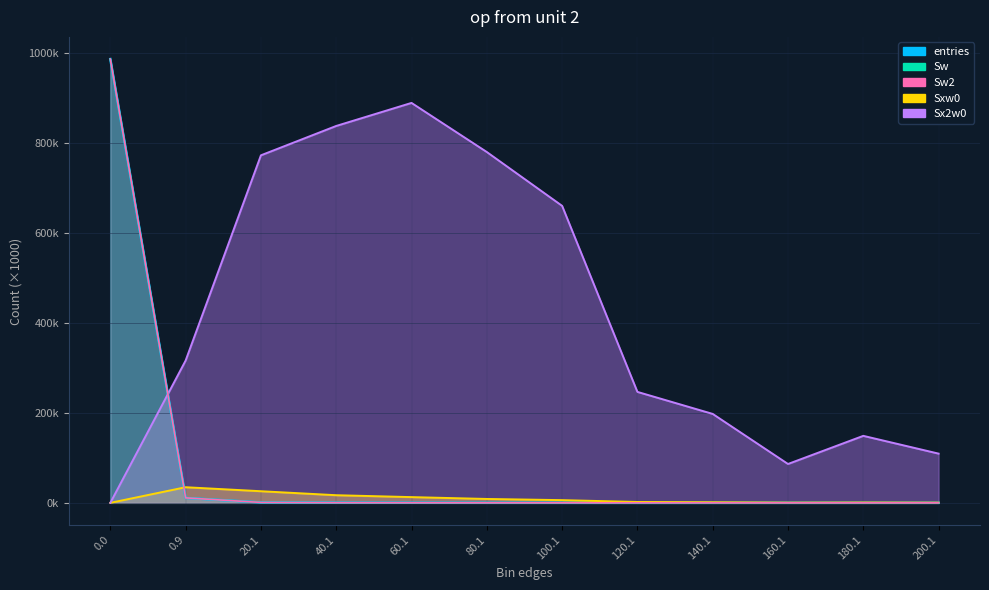

Rank the series at 40.1 from highest to lowest value.

Sx2w0, Sxw0, entries, Sw, Sw2